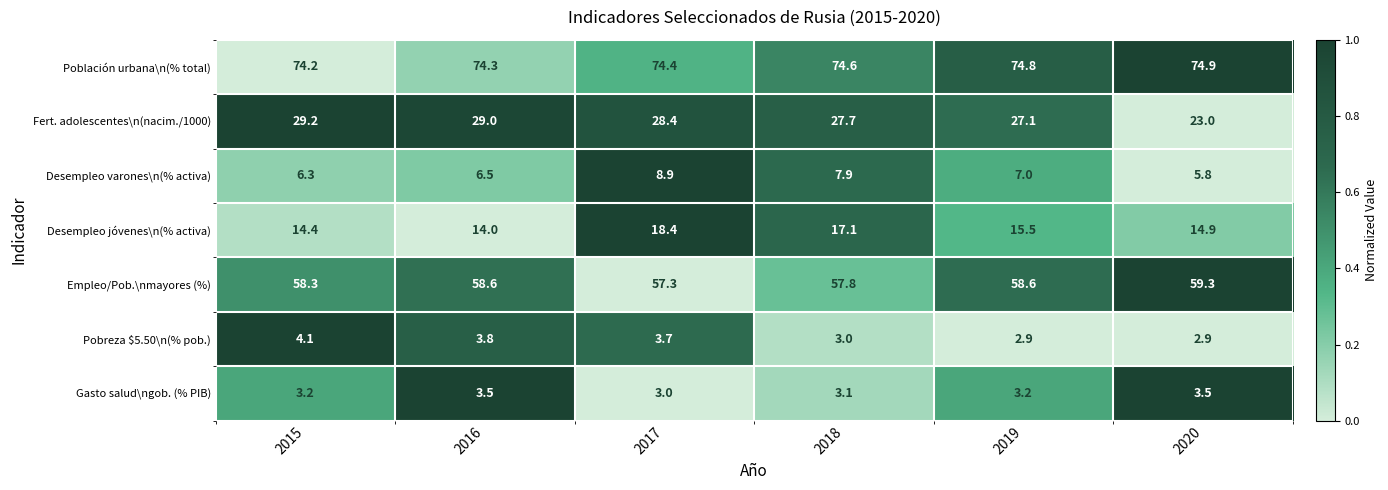

At how many categories does at least one series exceed 58?

6